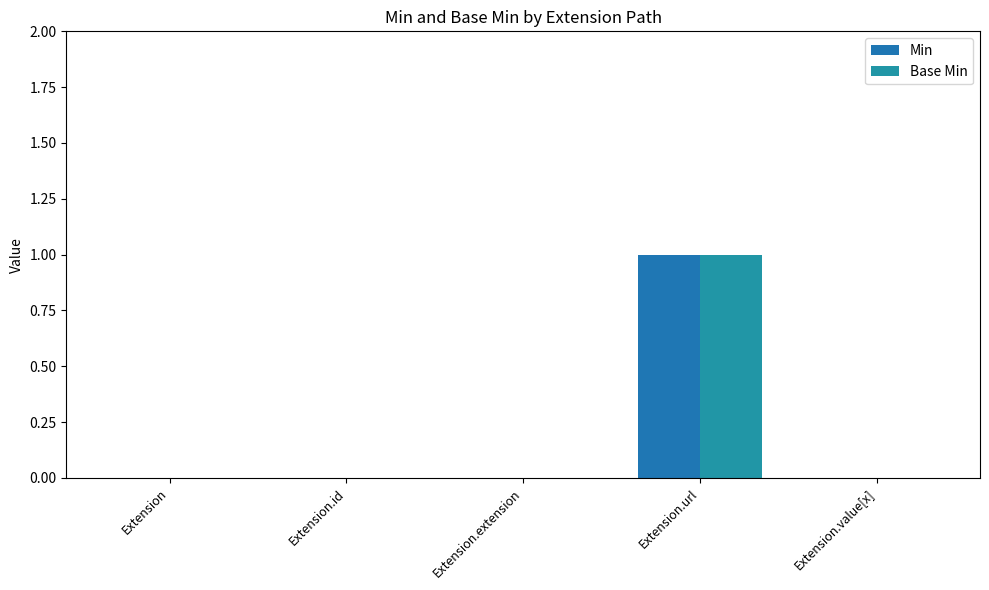

Does the chart contain stacked bars?

No